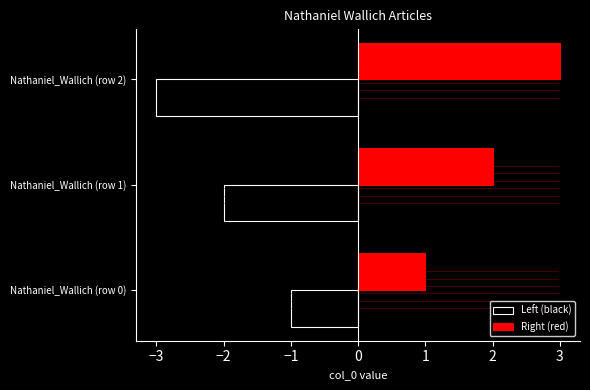

How many data points in Right (red) are less than 2?

1